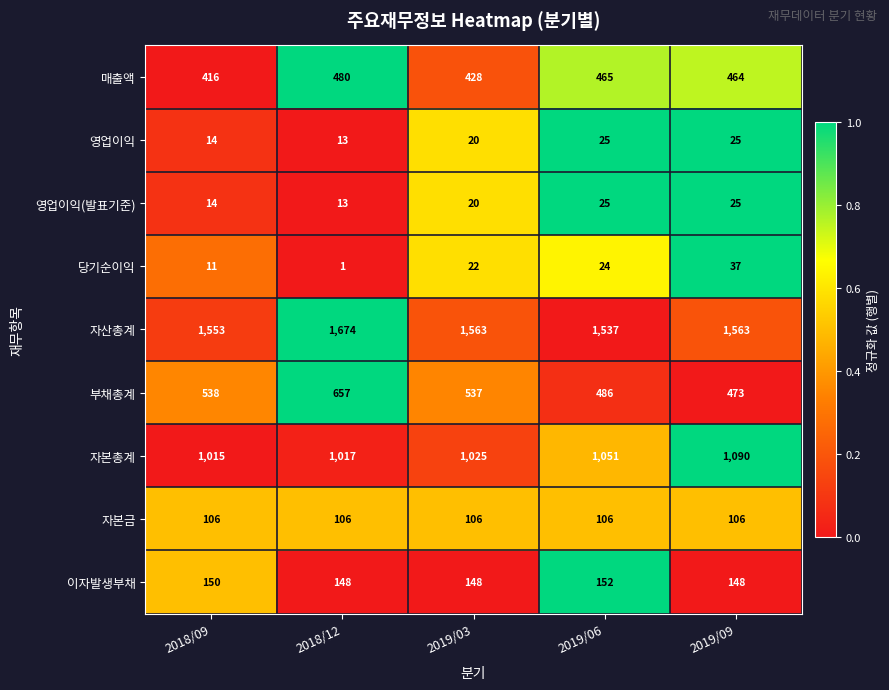

At which category does the chart reach its peak across all series?

2018/12